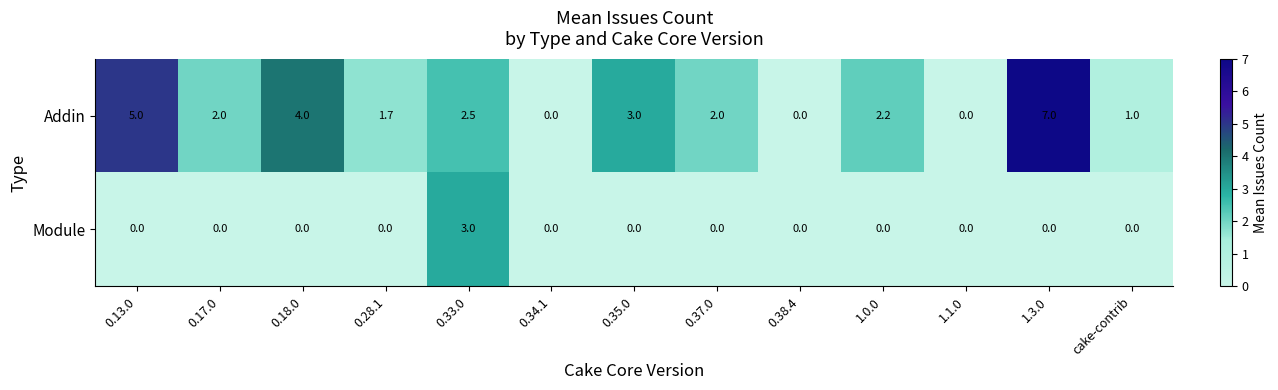

What is the difference between the Addin values at 0.38.4 and 0.35.0?

3.0